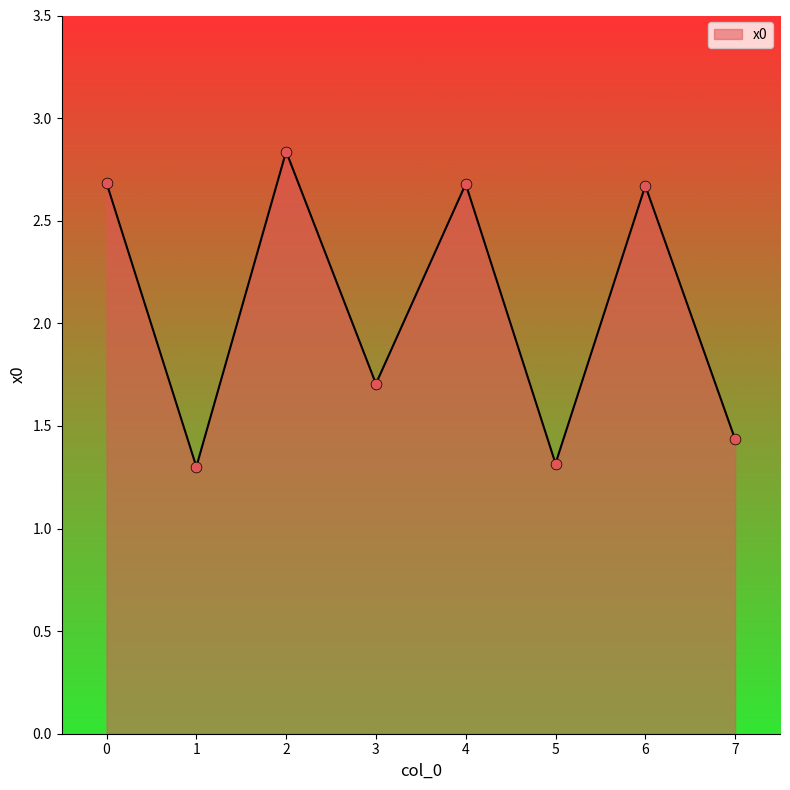

Approximately how many times larger is the value at 6 compared to 2?

0.9